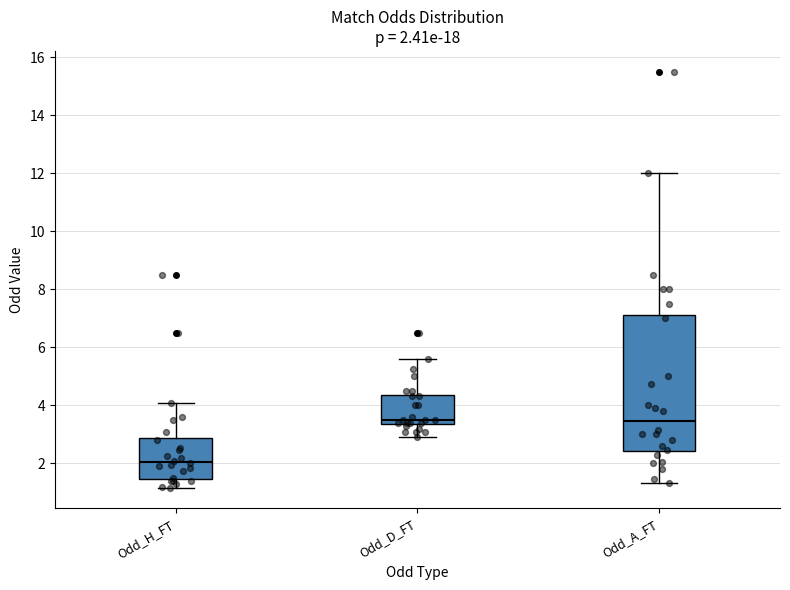

Which box is the tallest, from its lower edge to its upper edge?

Odd_A_FT